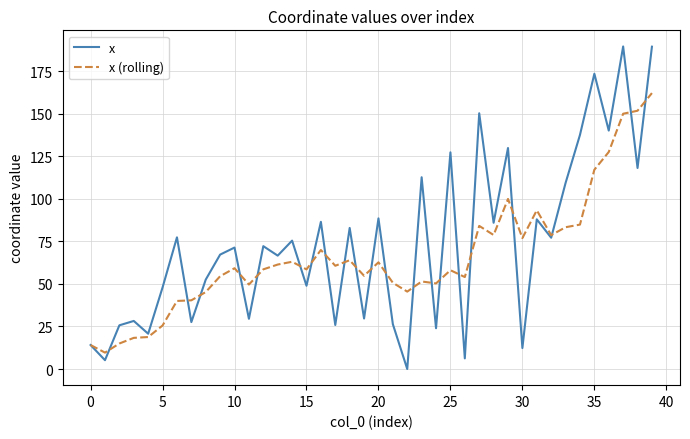

What is the difference between the maximum and second lowest values in the x (rolling) series?

148.0